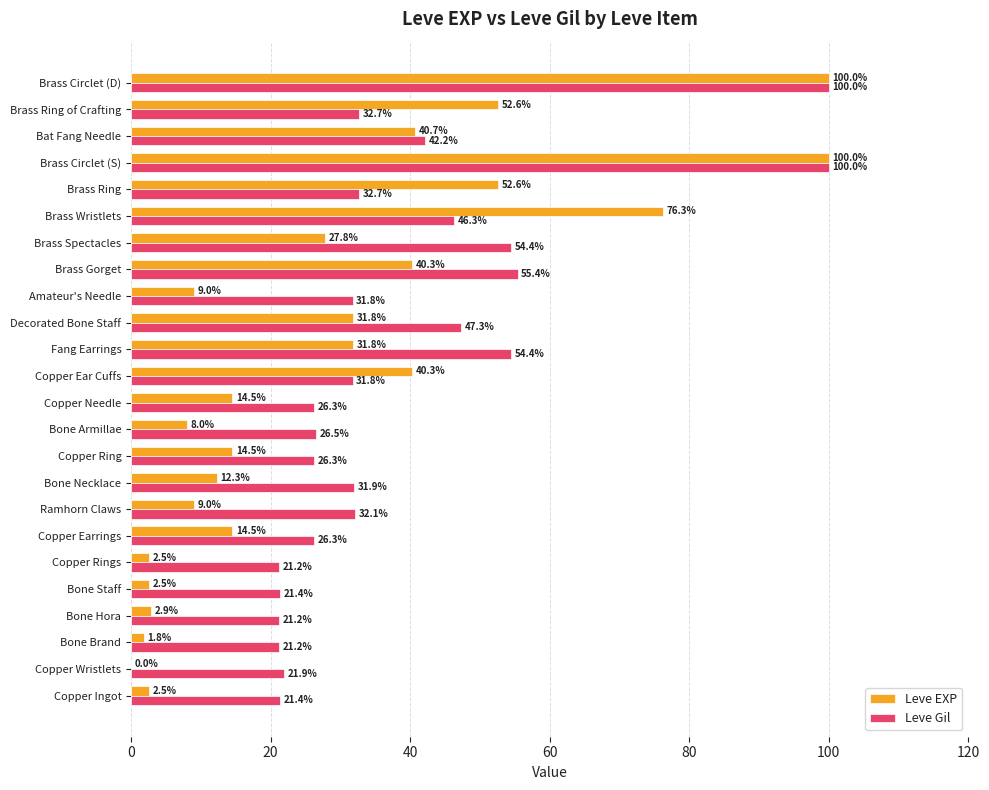

What is the total value across all series at Amateur's Needle?

40.8